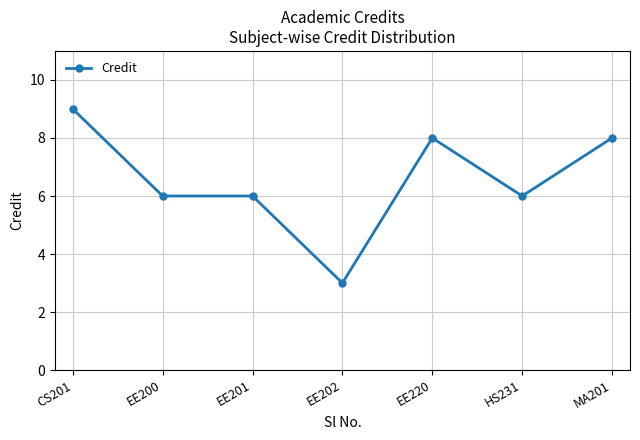

True or false: the data shows 10 at HS231.

False